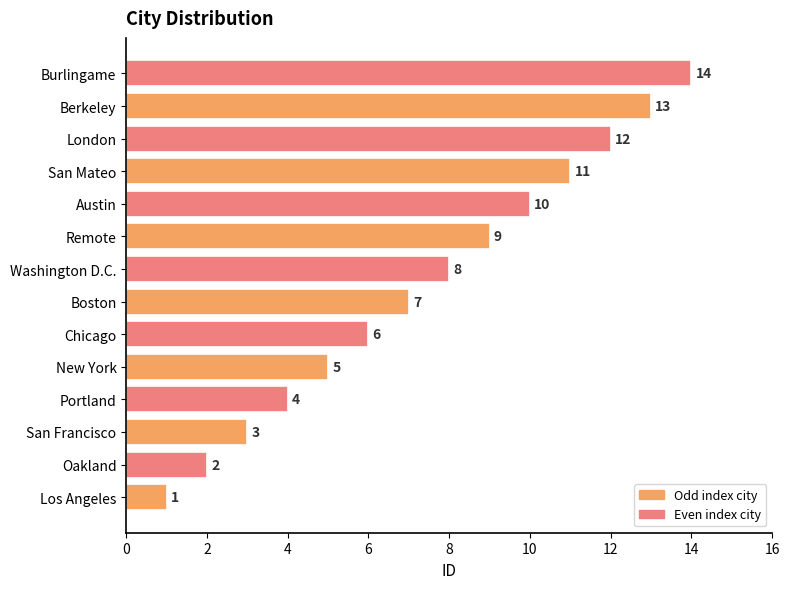

Which label corresponds to the largest value in the chart?

Burlingame